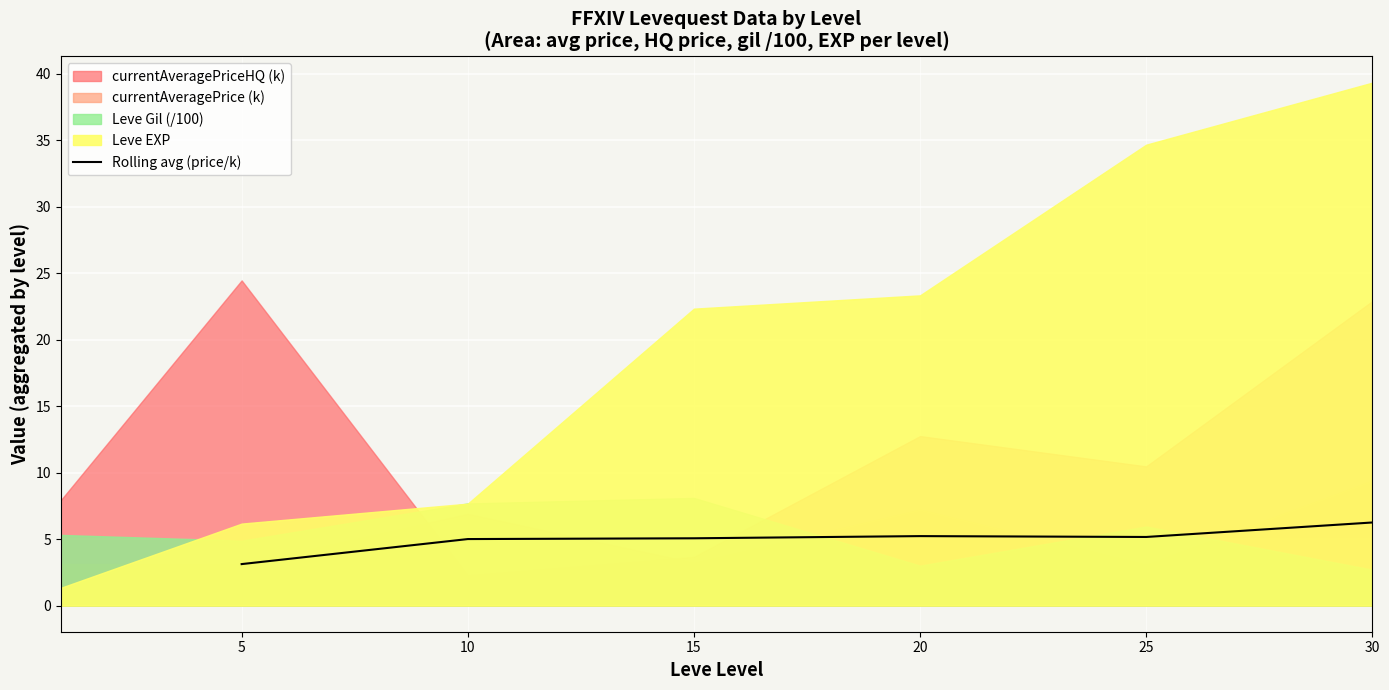

True or false: the data has more than 2 interior local peaks.

False